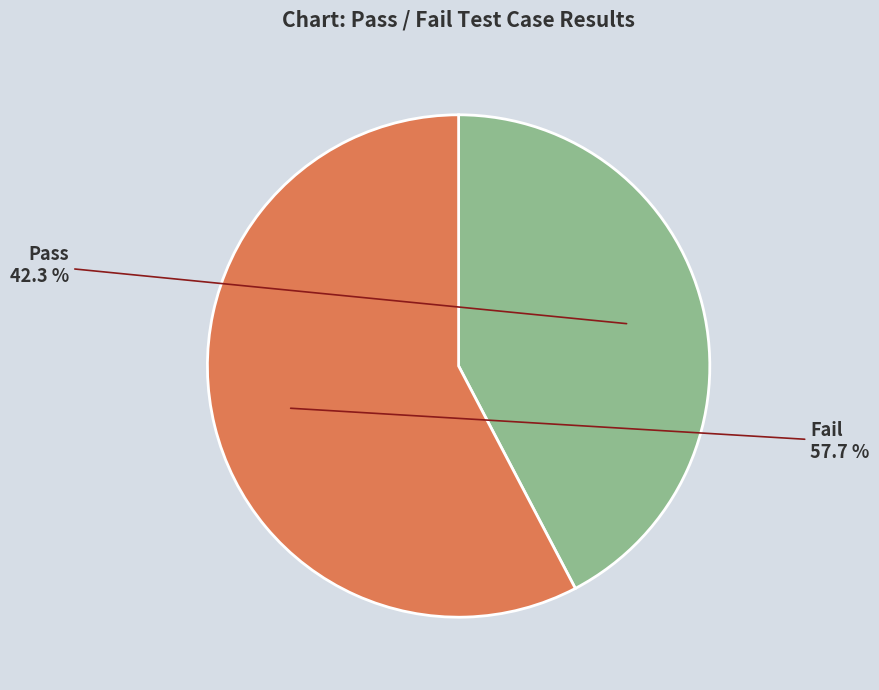

What is the ratio of the value at Pass to the value at Fail?

0.7